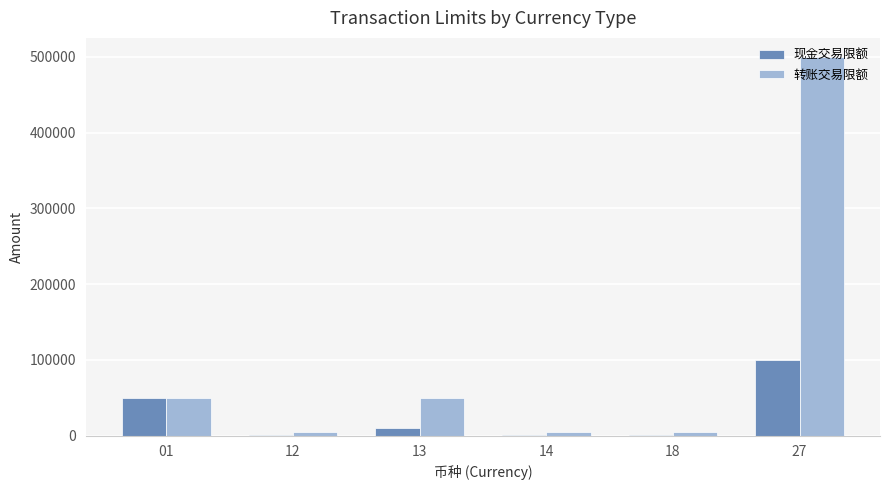

What is the greatest value displayed?

500000